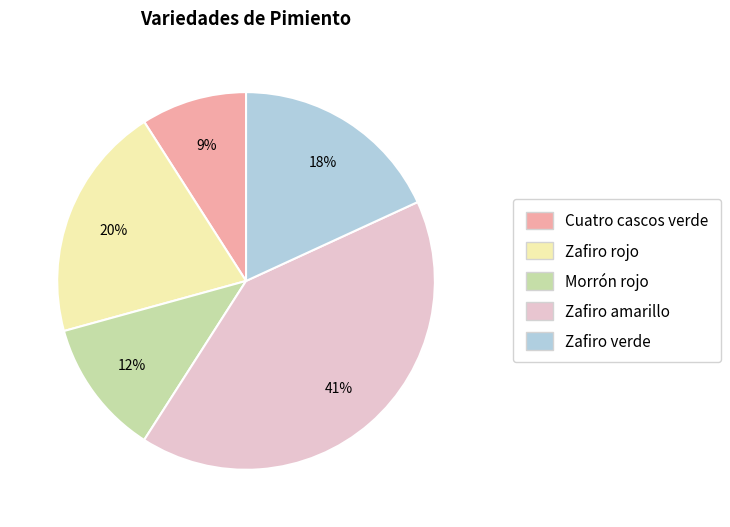

Count the number of slices in the pie.

5